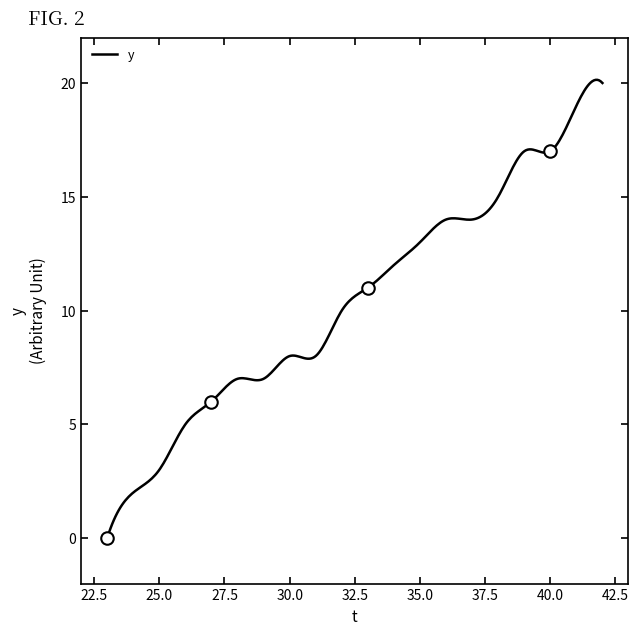

Between 18 and 8, which is larger?

18